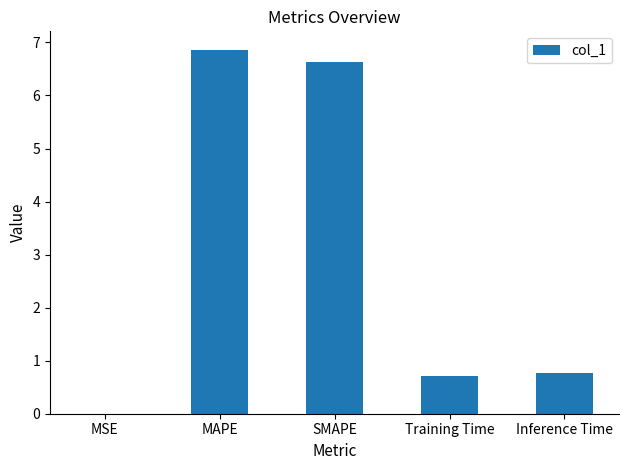

Between MSE and Training Time, which is larger?

Training Time